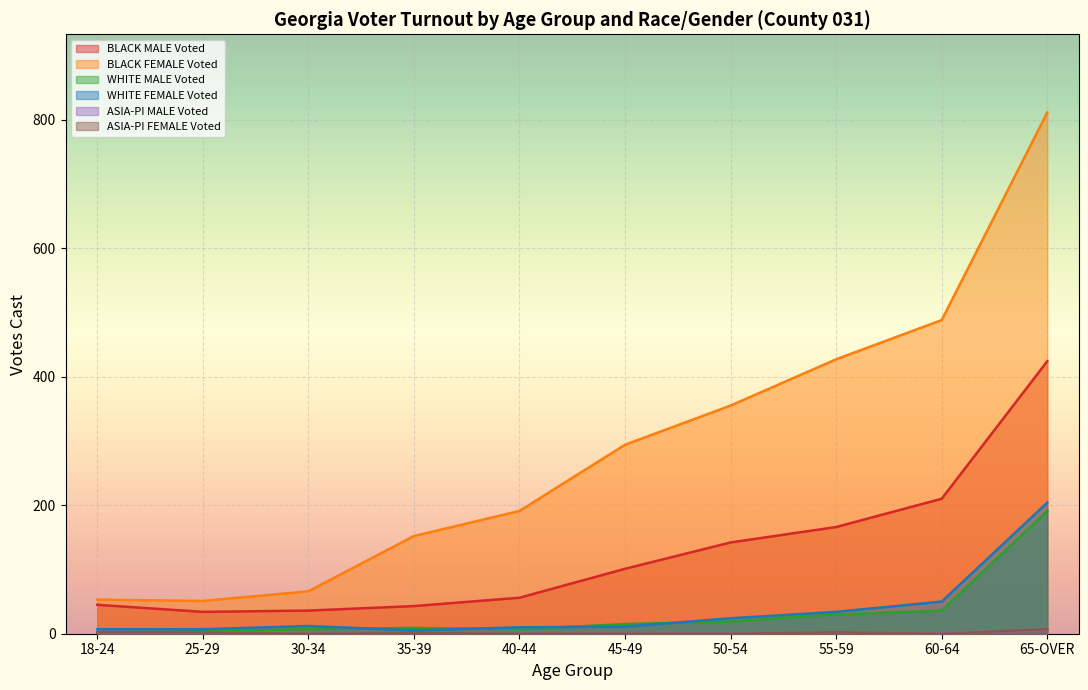

What is the sum of the WHITE MALE Voted values at 45-49 and 30-34?

22